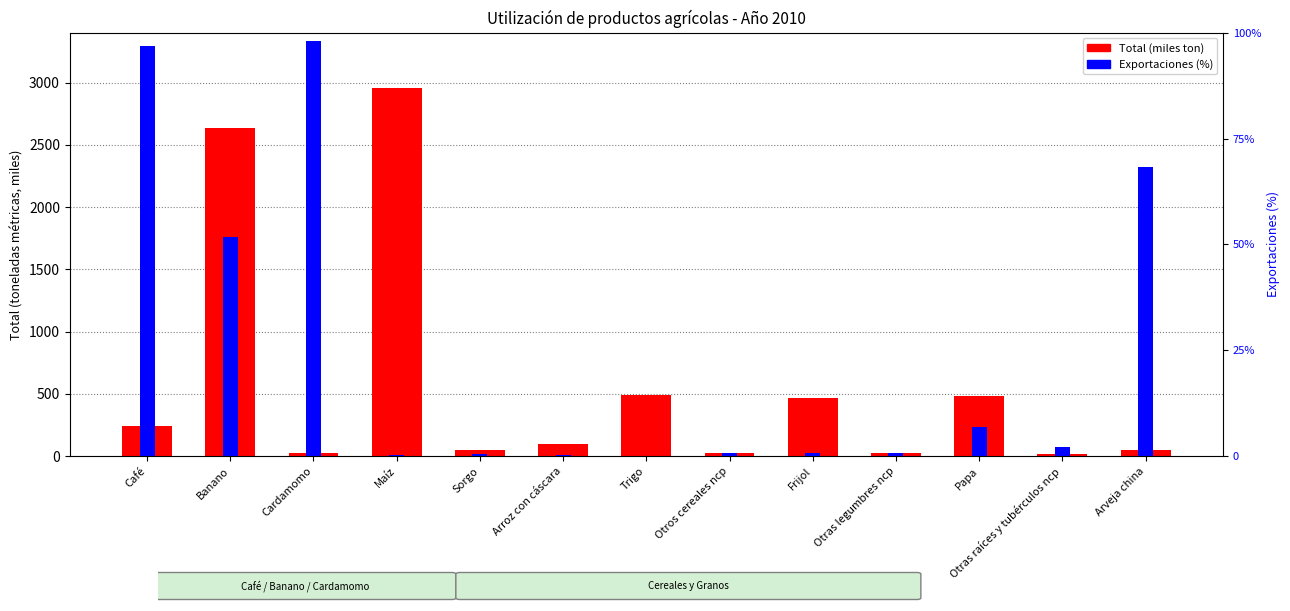

At which category is the sum across all series the highest?

Maíz